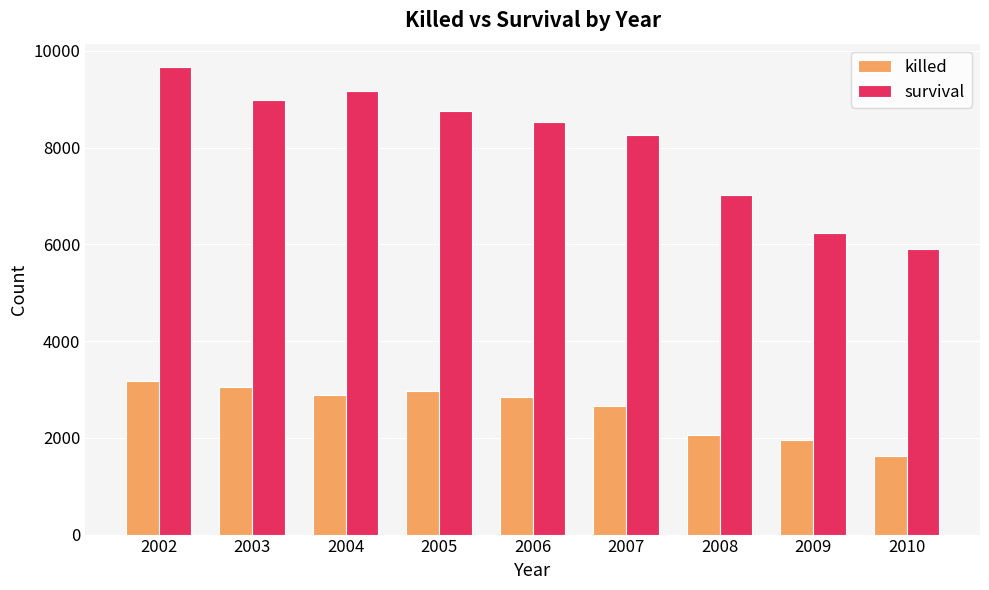

What value does the killed series have at 2003?

3057